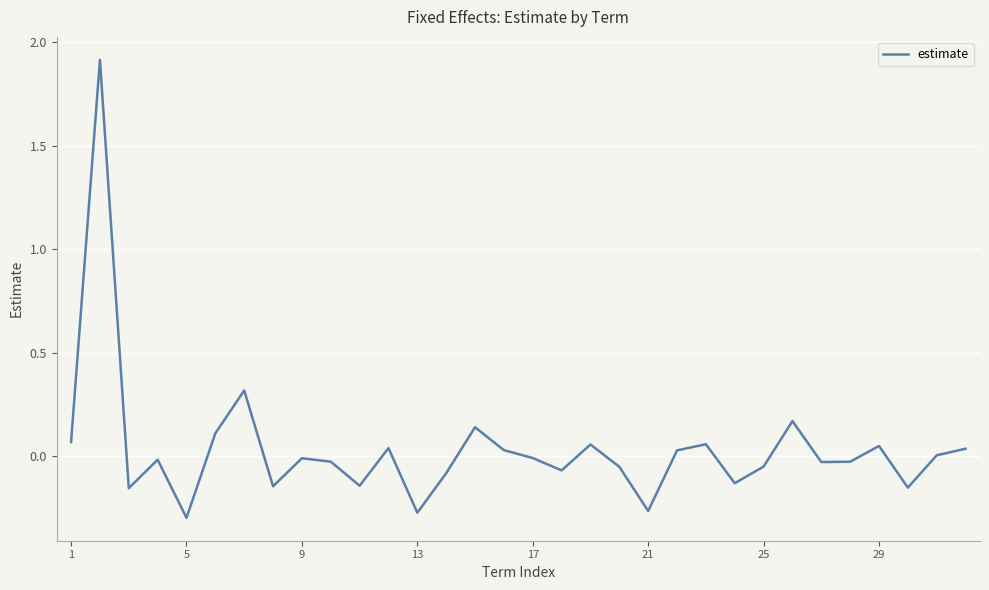

What is the greatest value displayed?

1.9